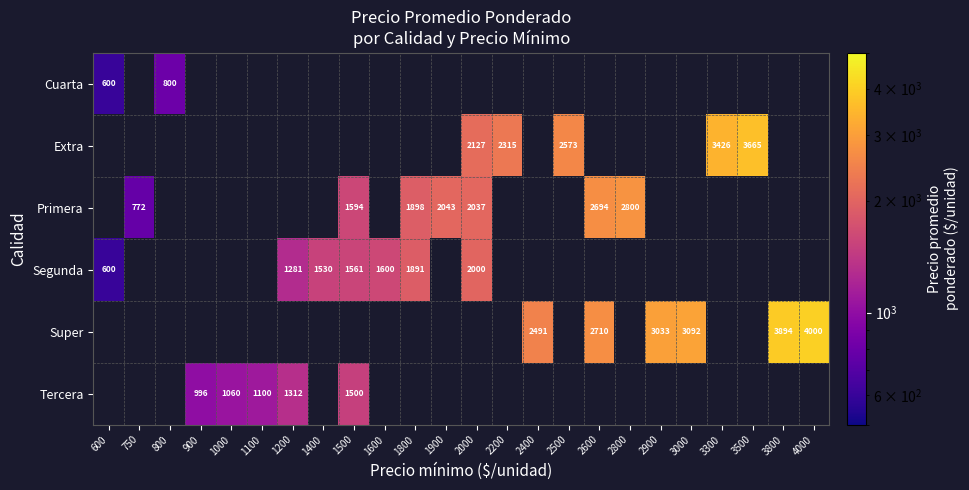

The value of Primera at 2000 is 2037. True or false?

True